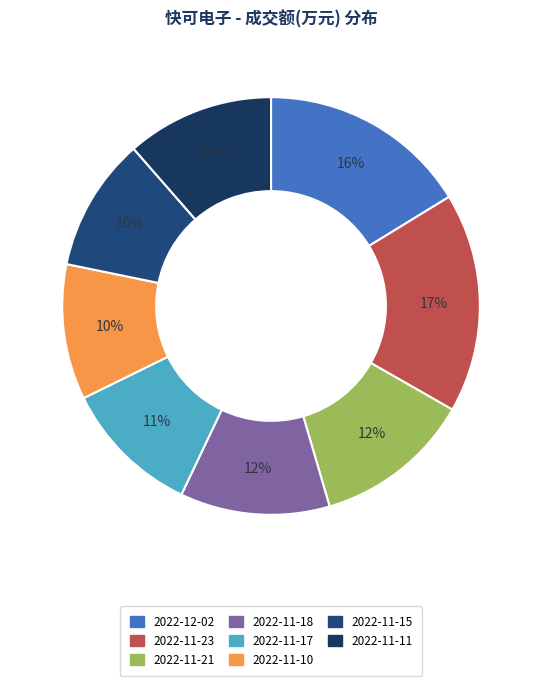

Rank the categories by value from lowest to highest.

2022-11-15, 2022-11-10, 2022-11-17, 2022-11-11, 2022-11-18, 2022-11-21, 2022-12-02, 2022-11-23